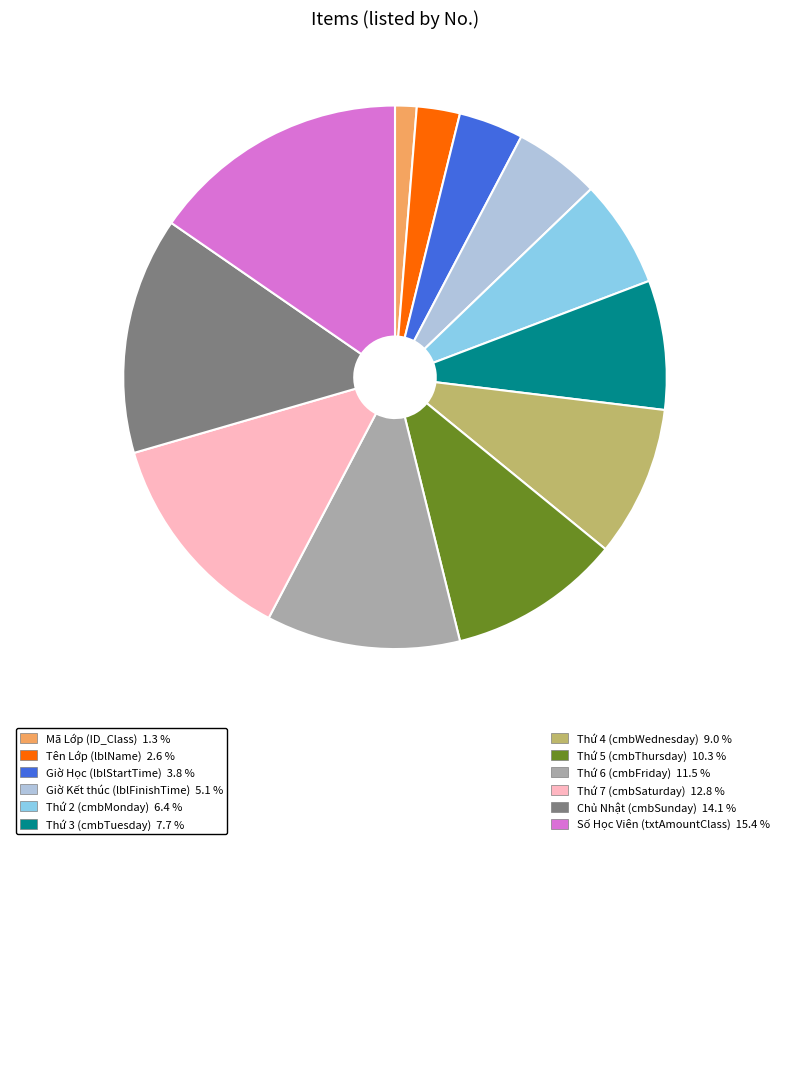

Is there any slice that represents more than half of the pie?

No